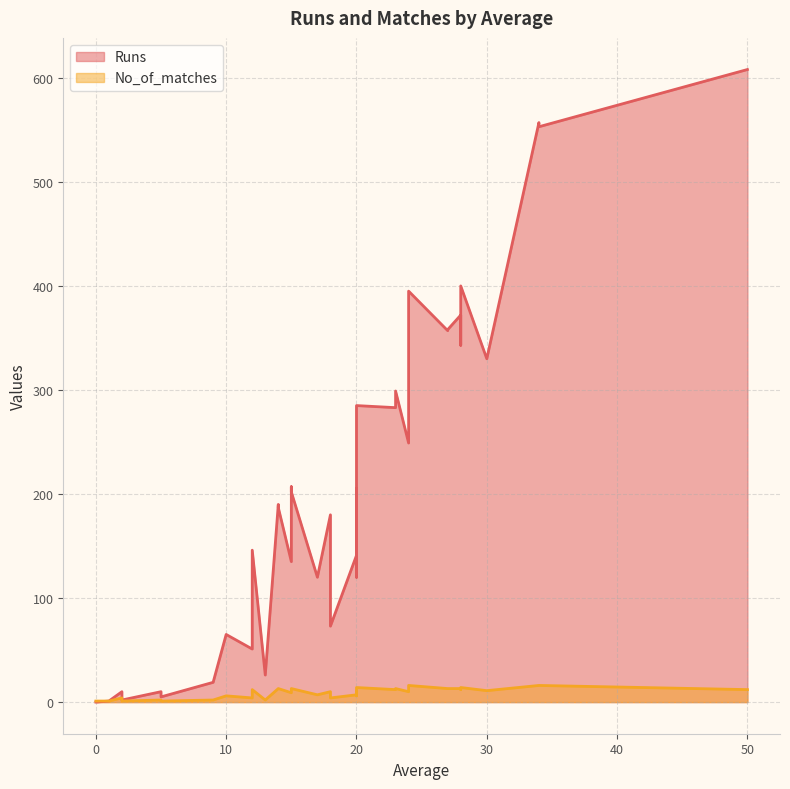

What is the maximum value shown in the chart?

608